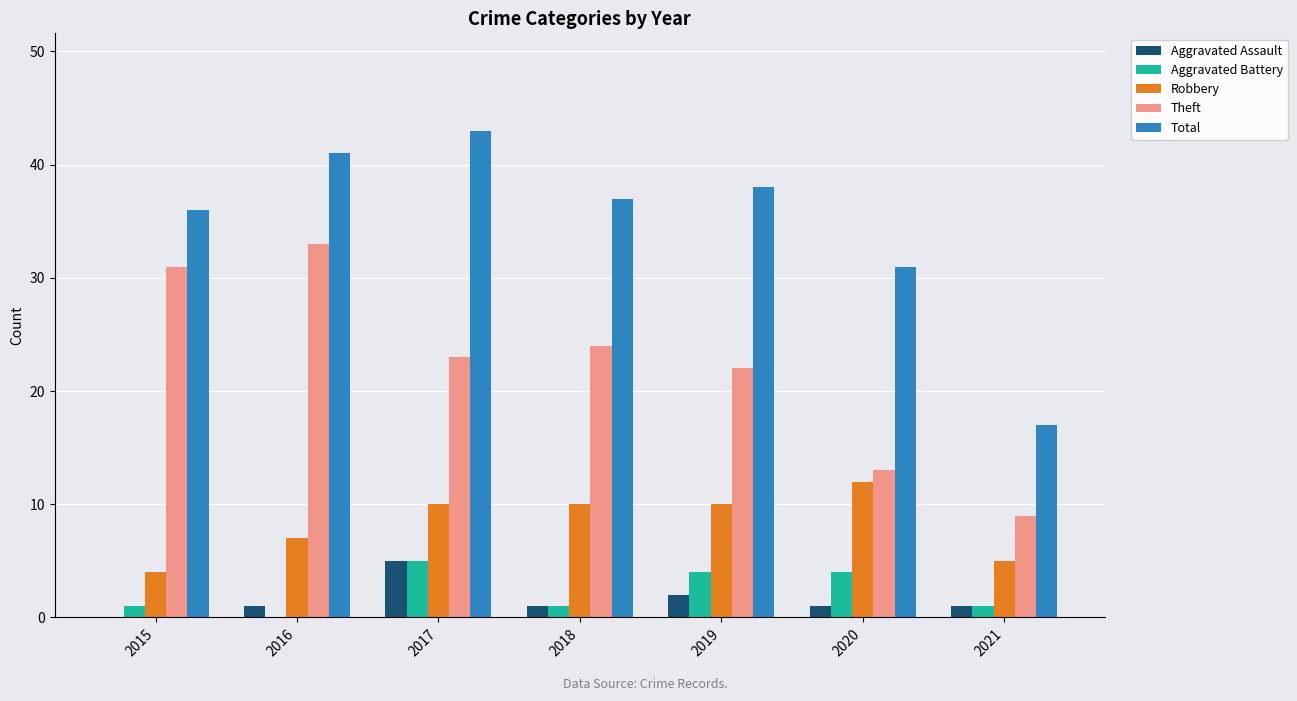

What is the sum of the Aggravated Assault values at 2016 and 2020?

2